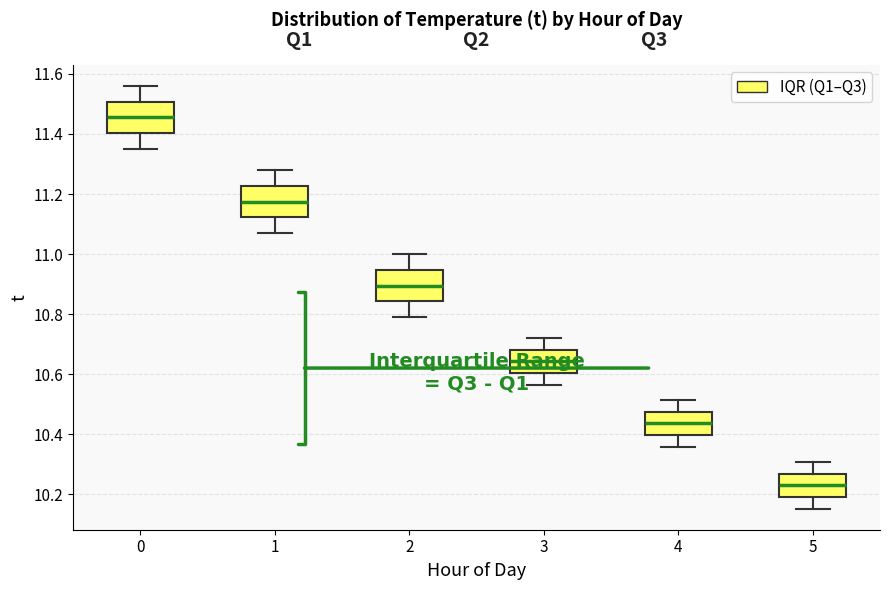

Which box's median line is the lowest?

5